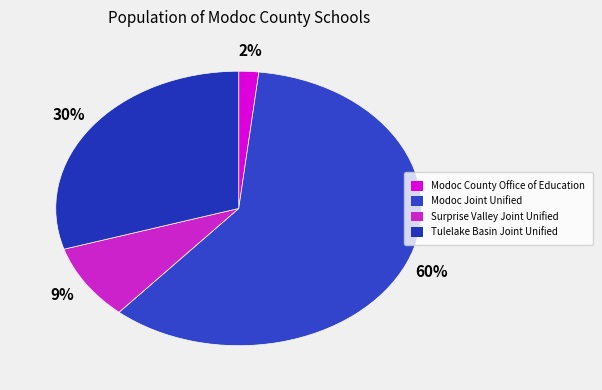

Combined, do Modoc County Office of Education and Modoc Joint Unified account for over 50%?

Yes